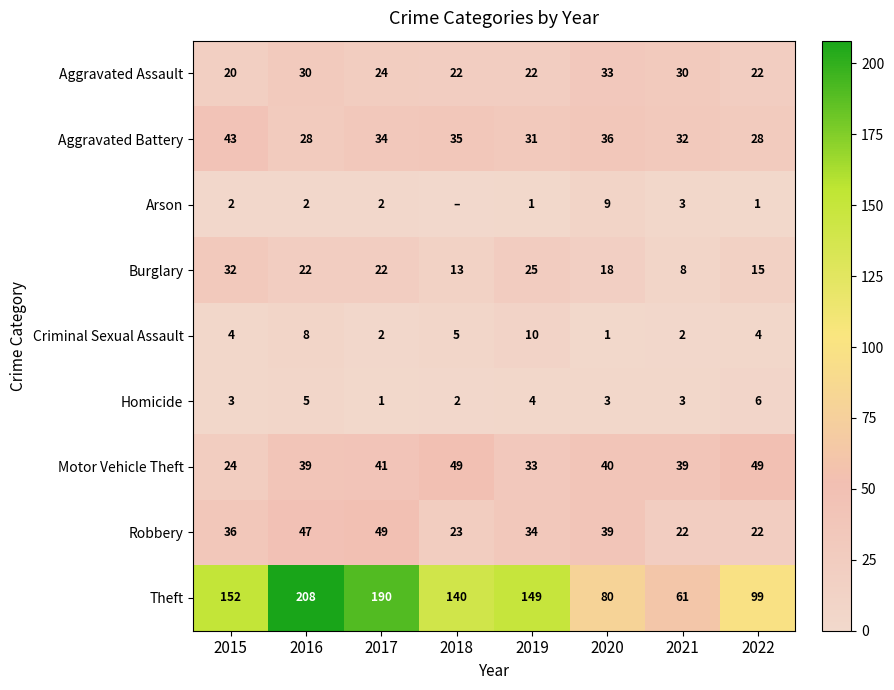

What is the total value across all series at 2021?

200